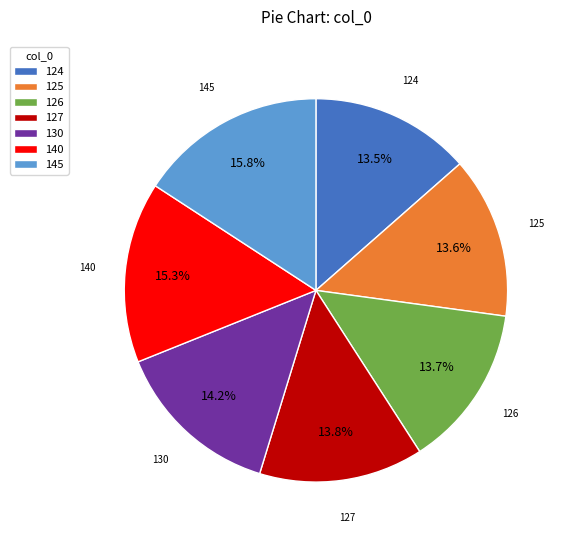

Between 130 and 140, which is larger?

140